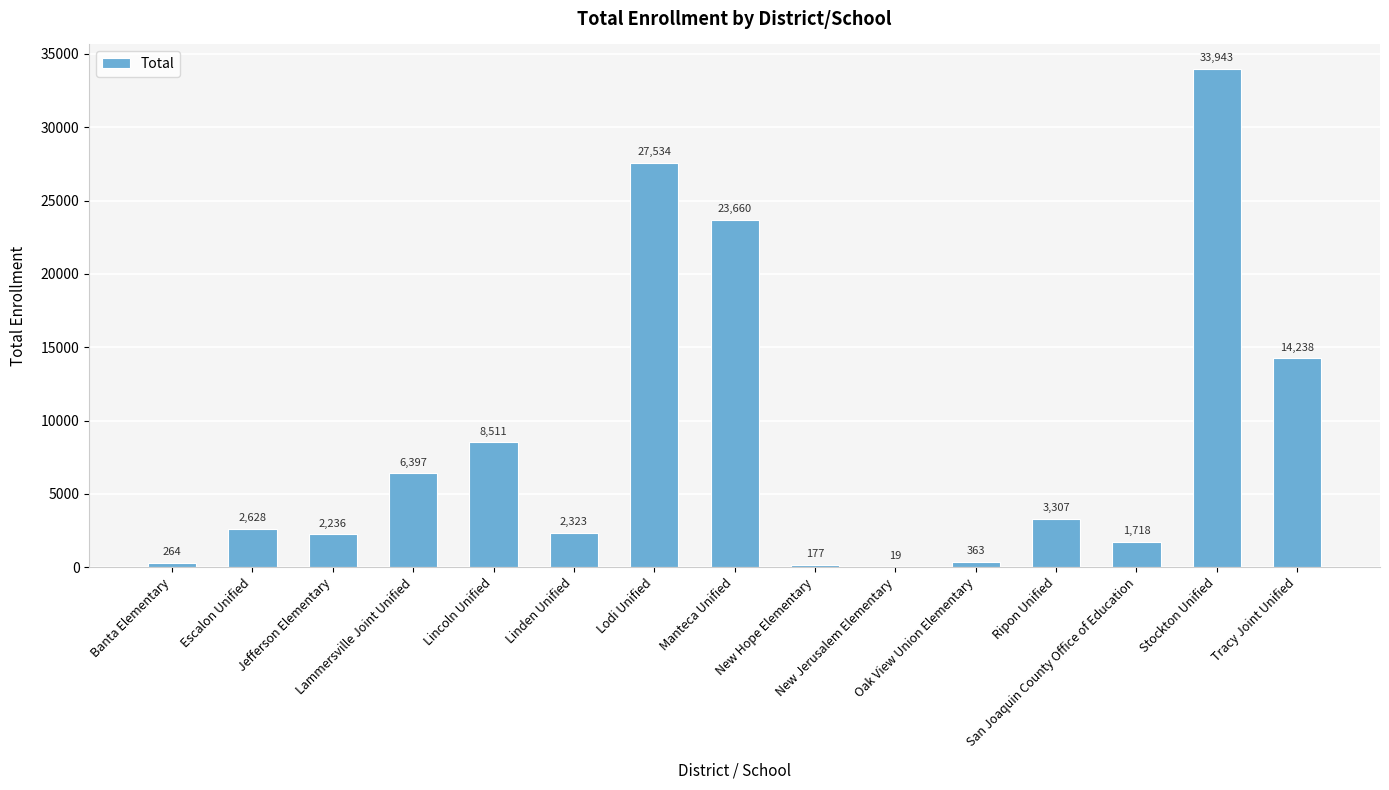

What is the approximate value at Manteca Unified, to the nearest 10?

23660